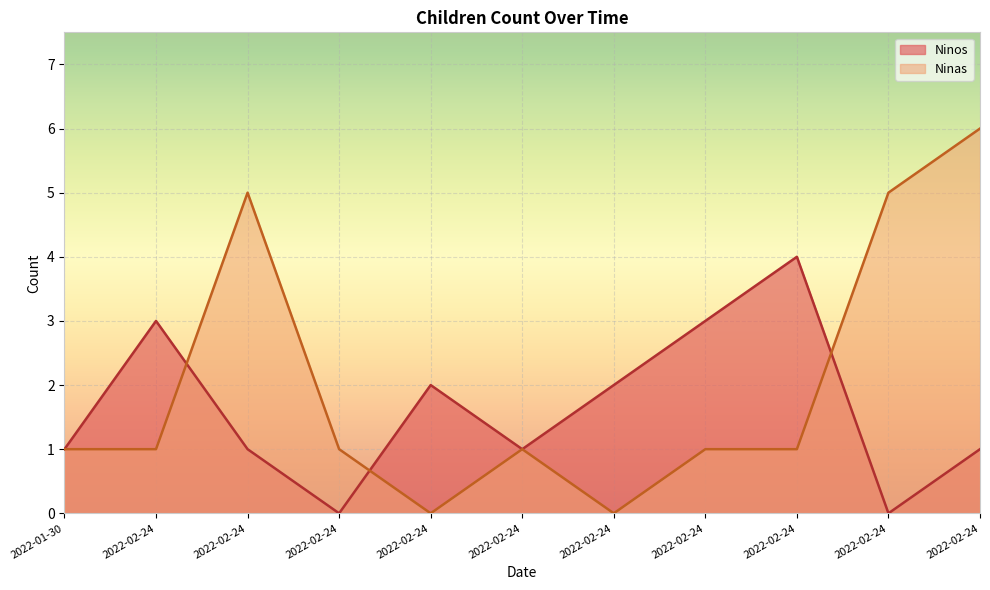

True or false: Ninas has a value of 1 at 2022-02-24.

False